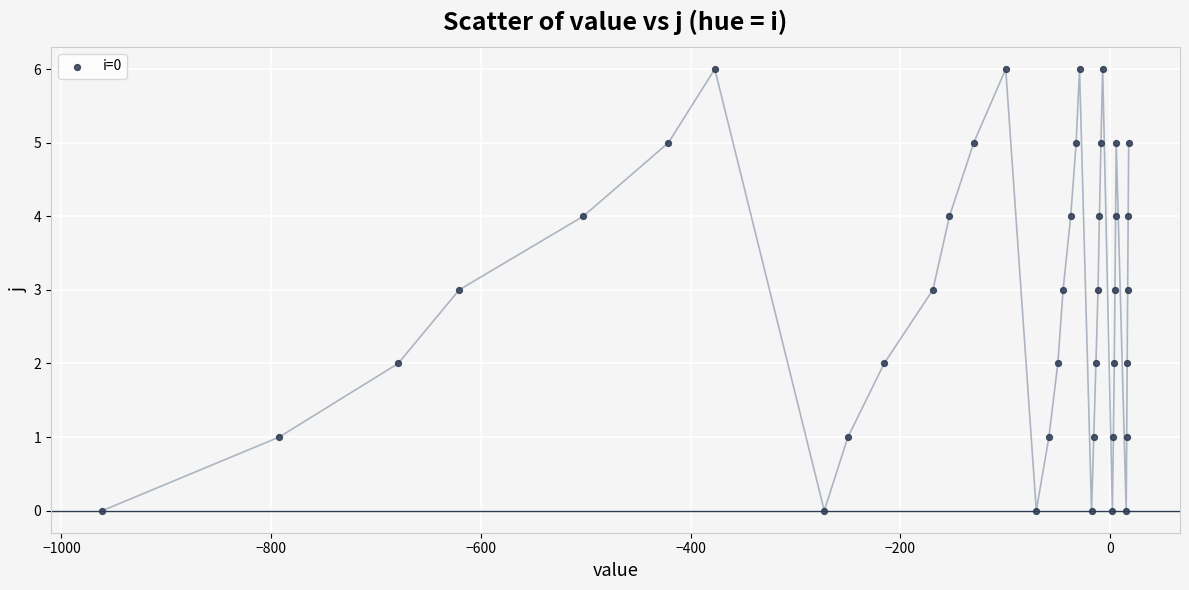

What is the range of Y values (max minus min)?

6